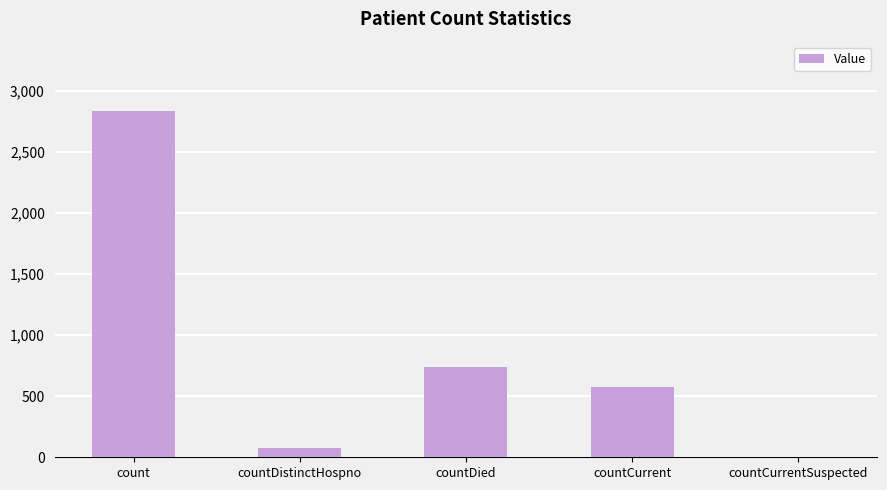

What is the average value?

844